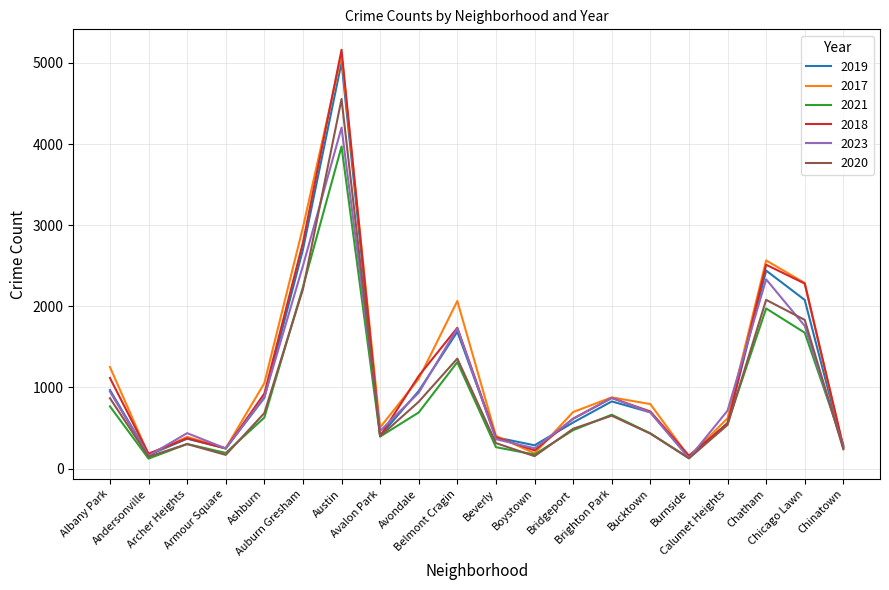

What are all the series names shown in the legend?

2019, 2017, 2021, 2018, 2023, 2020